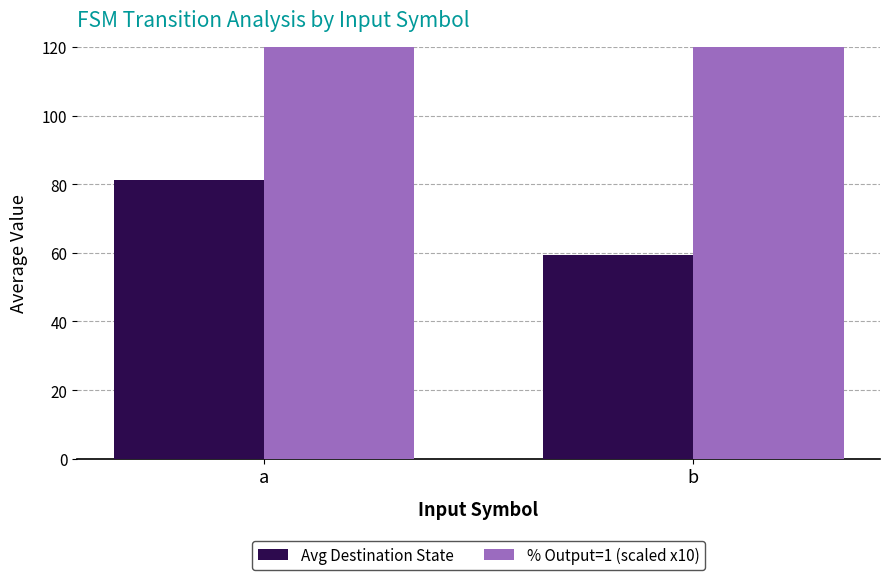

How many values in the % Output=1 (scaled x10) series exceed 611?

1